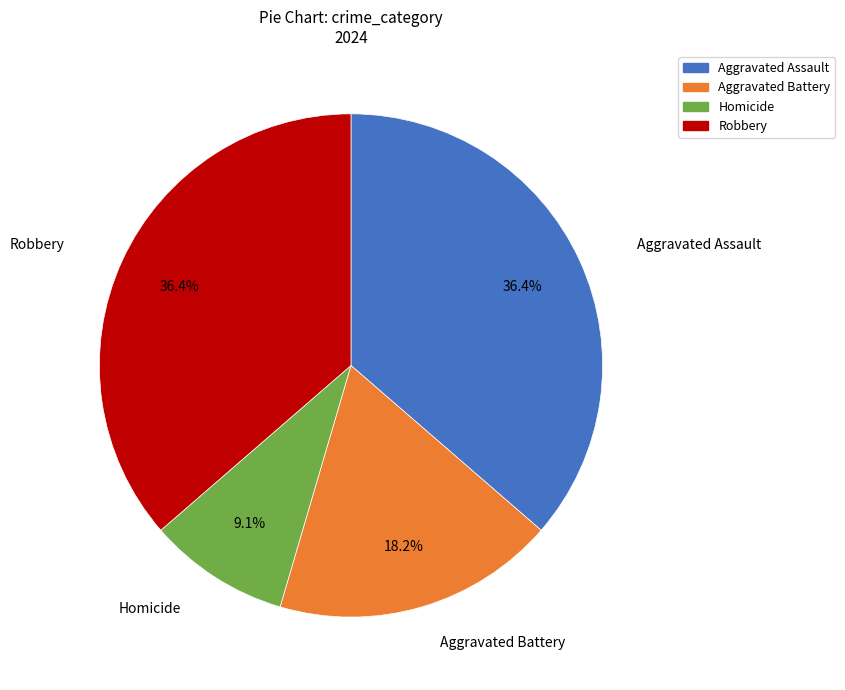

Count the number of slices in the pie.

4